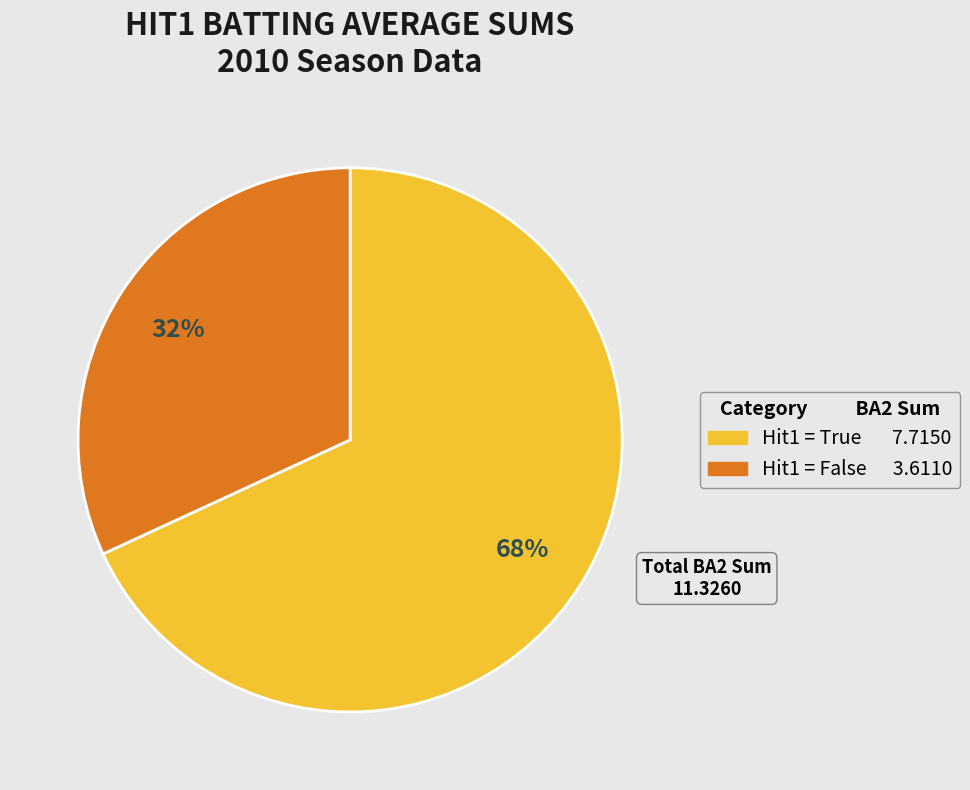

Count the number of slices in the pie.

2